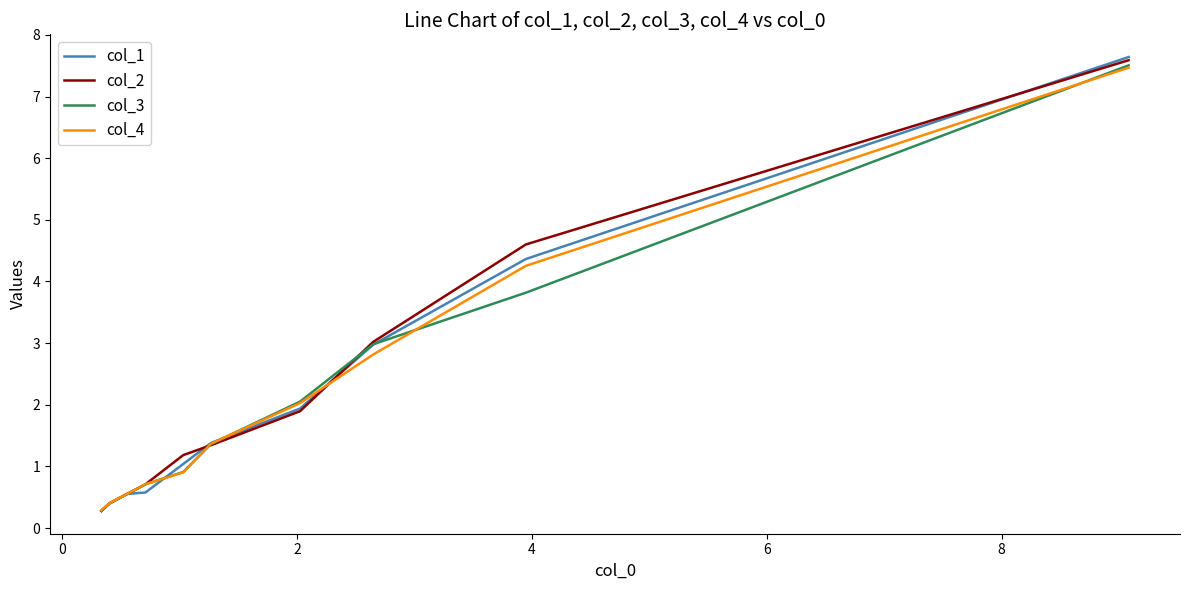

What are all the series names shown in the legend?

col_1, col_2, col_3, col_4